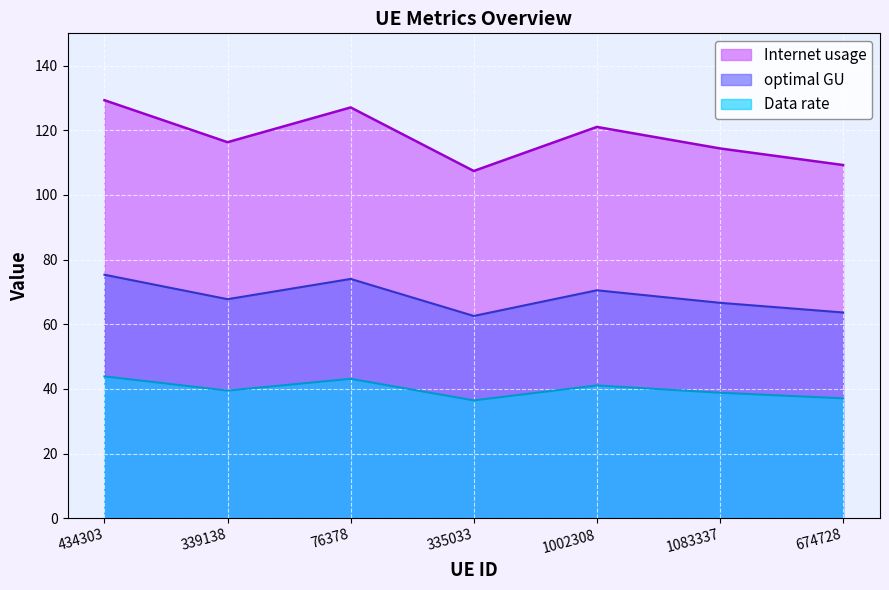

What position from the left is 339138?

2